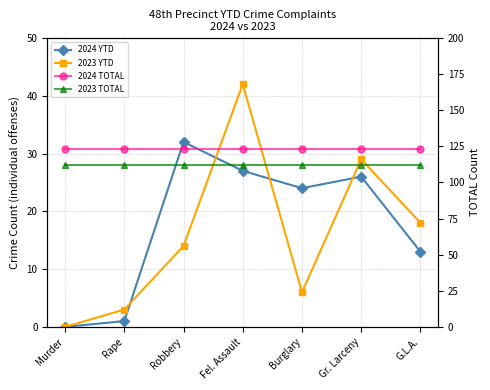

What is the label of the 3rd point from the left?

Robbery